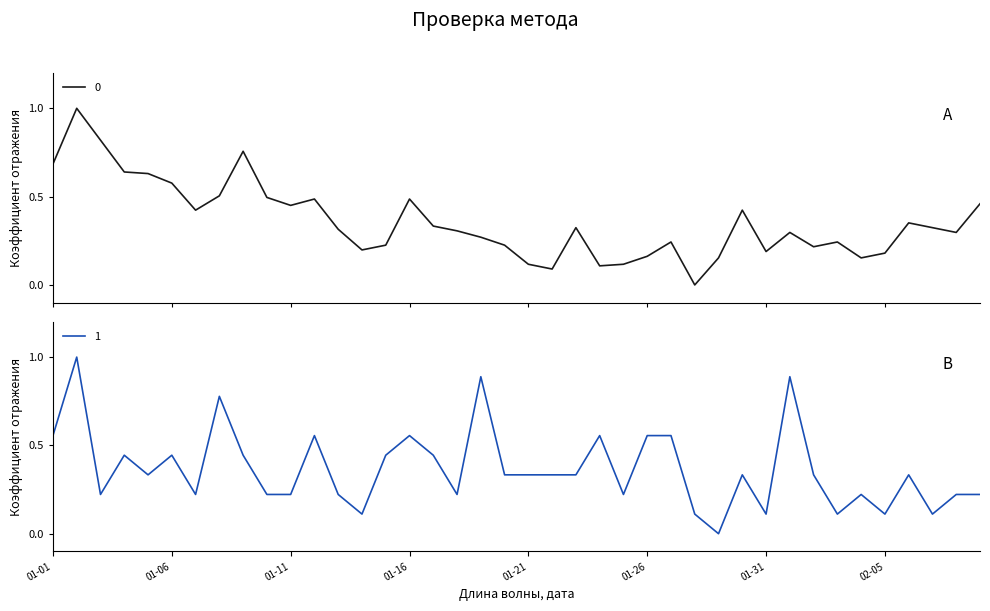

Where is the first local maximum for 1?

2023-01-02